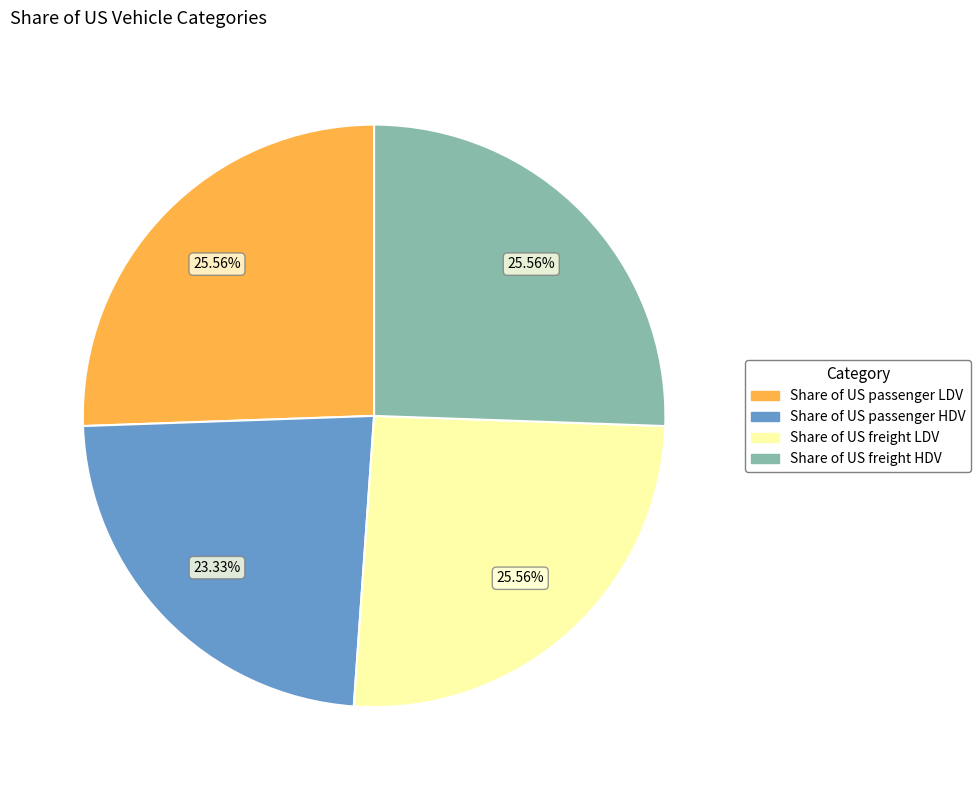

Do Share of US freight HDV and Share of US passenger HDV together represent more than half of the pie?

No